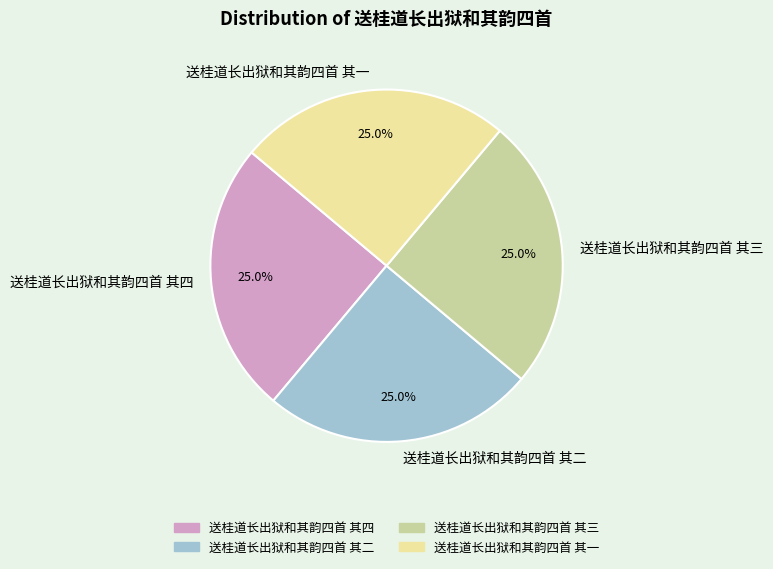

Is 送桂道长出狱和其韵四首 其二 the majority of the pie?

No